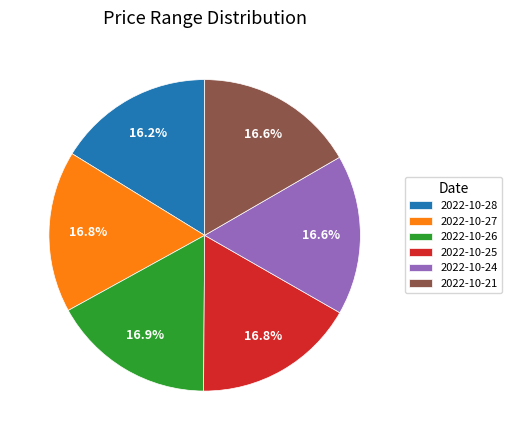

How many slices are in this pie chart?

6